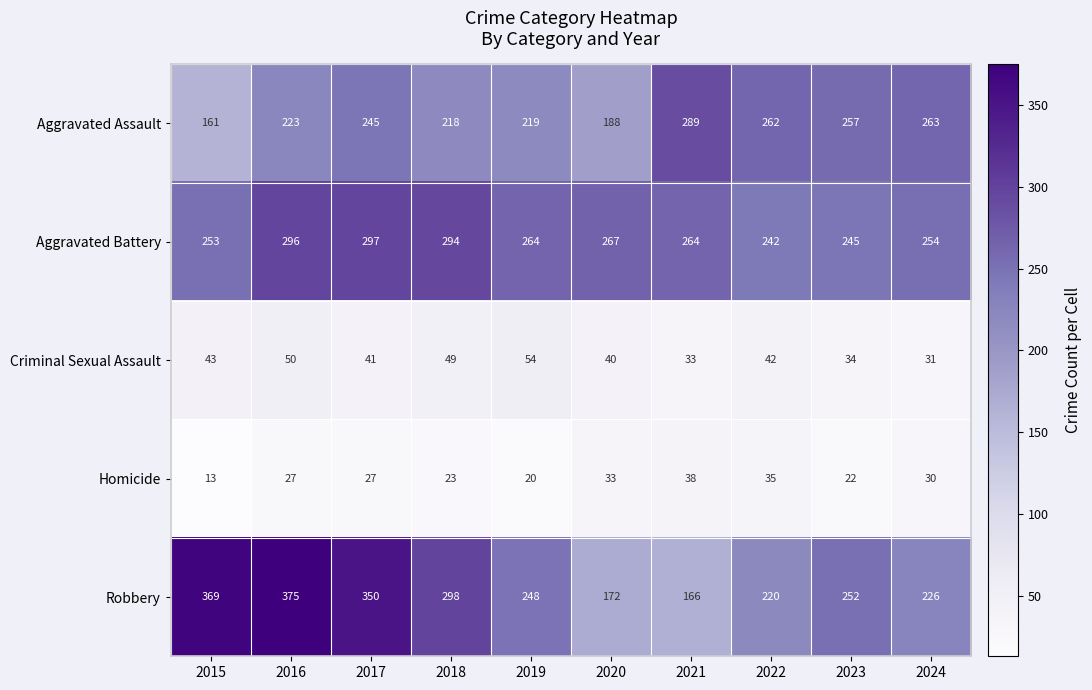

At which label does Criminal Sexual Assault first exceed 42?

2015